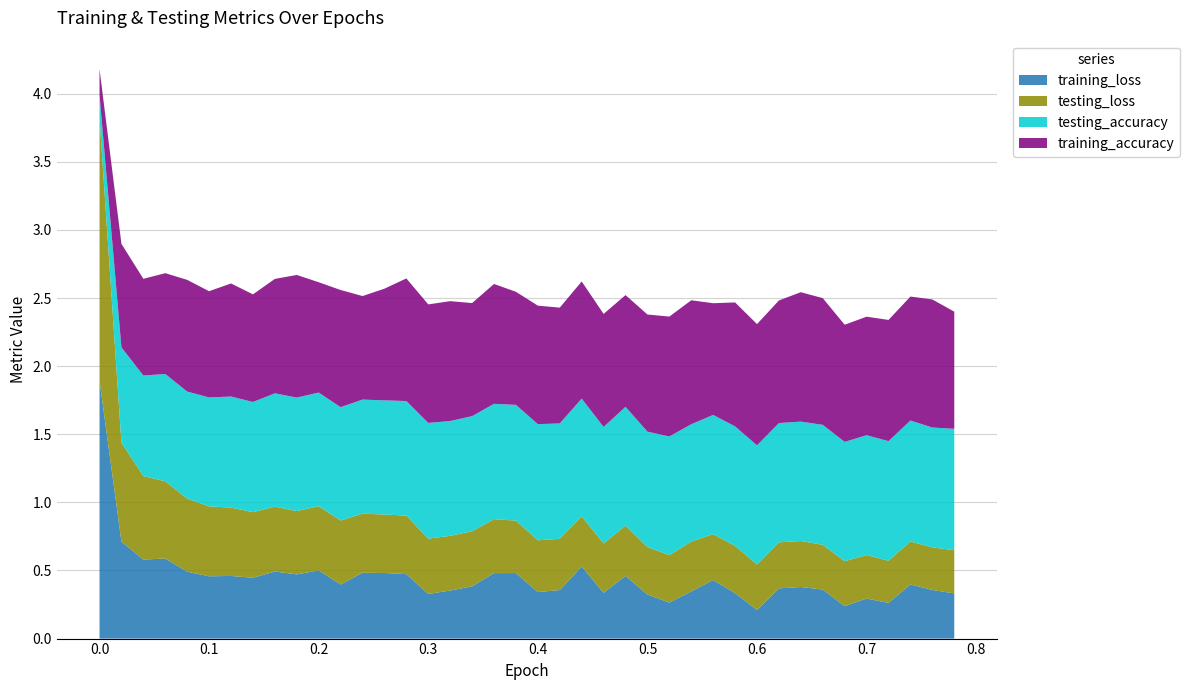

Reading left to right, transcribe all the data shown in this chart.

training_loss: 1.9	0.7	0.6	0.6	0.5	0.5	0.5	0.4	0.5	0.5	0.5	0.4	0.5	0.5	0.5	0.3	0.4	0.4	0.5	0.5	0.3	0.4	0.5	0.3	0.5	0.3	0.3	0.3	0.4	0.3	0.2	0.4	0.4	0.4	0.2	0.3	0.3	0.4	0.4	0.3
testing_loss: 1.9	0.7	0.6	0.6	0.5	0.5	0.5	0.5	0.5	0.5	0.5	0.5	0.4	0.4	0.4	0.4	0.4	0.4	0.4	0.4	0.4	0.4	0.4	0.4	0.4	0.3	0.3	0.4	0.3	0.3	0.3	0.3	0.3	0.3	0.3	0.3	0.3	0.3	0.3	0.3
testing_accuracy: 0.2	0.7	0.7	0.8	0.8	0.8	0.8	0.8	0.8	0.8	0.8	0.8	0.8	0.8	0.8	0.8	0.8	0.8	0.8	0.8	0.9	0.8	0.9	0.9	0.9	0.8	0.9	0.9	0.9	0.9	0.9	0.9	0.9	0.9	0.9	0.9	0.9	0.9	0.9	0.9
training_accuracy: 0.2	0.8	0.7	0.7	0.8	0.8	0.8	0.8	0.8	0.9	0.8	0.9	0.8	0.8	0.9	0.9	0.9	0.8	0.9	0.8	0.9	0.8	0.9	0.8	0.8	0.9	0.9	0.9	0.8	0.9	0.9	0.9	0.9	0.9	0.9	0.9	0.9	0.9	0.9	0.9